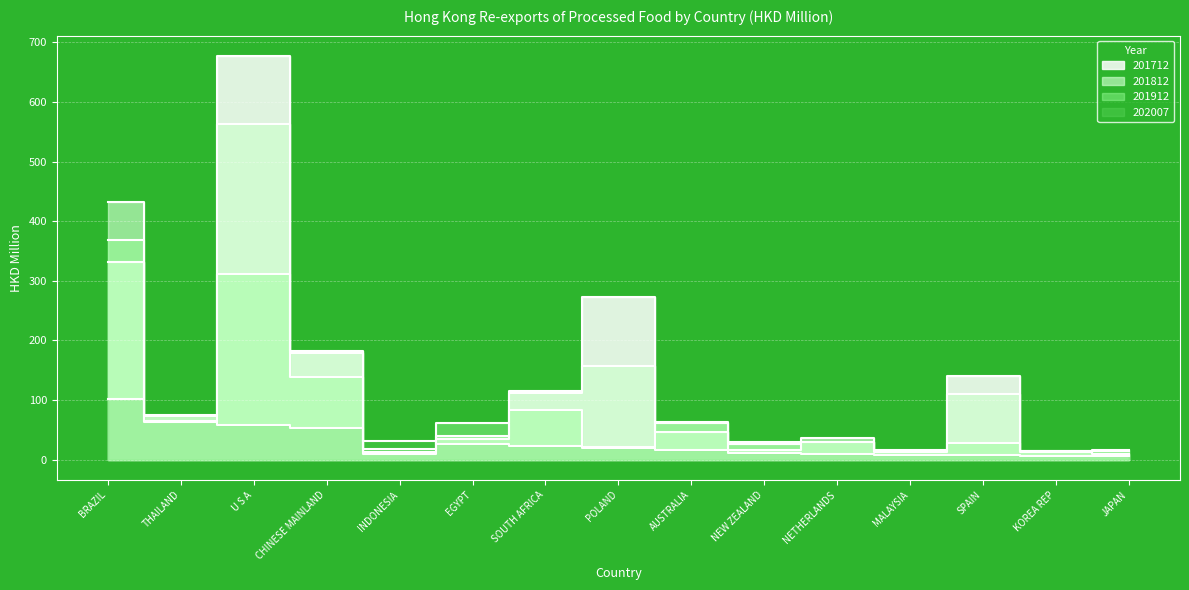

Which series ends up on top after the final intersection of 201912 and 201712?

201912